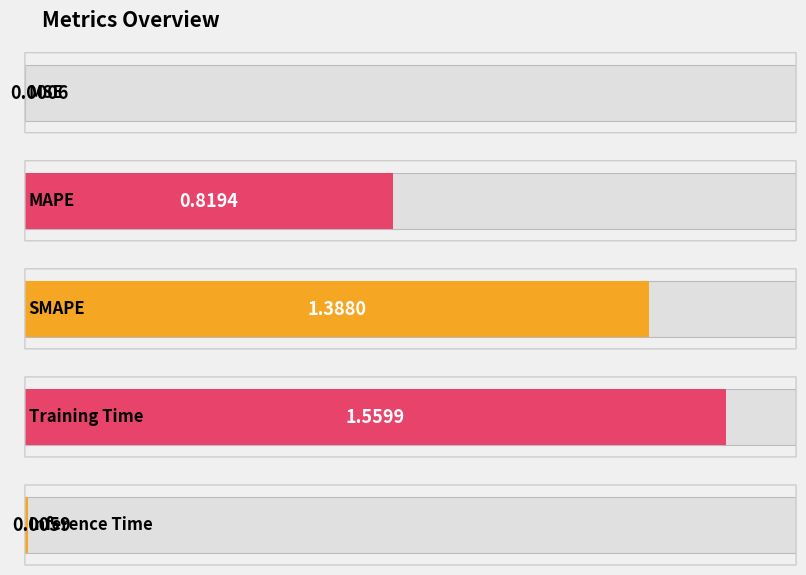

Reading left to right, what are all the values shown in this chart?

MSE=0.0	MAPE=0.8	SMAPE=1.4	Training Time=1.6	Inference Time=0.0